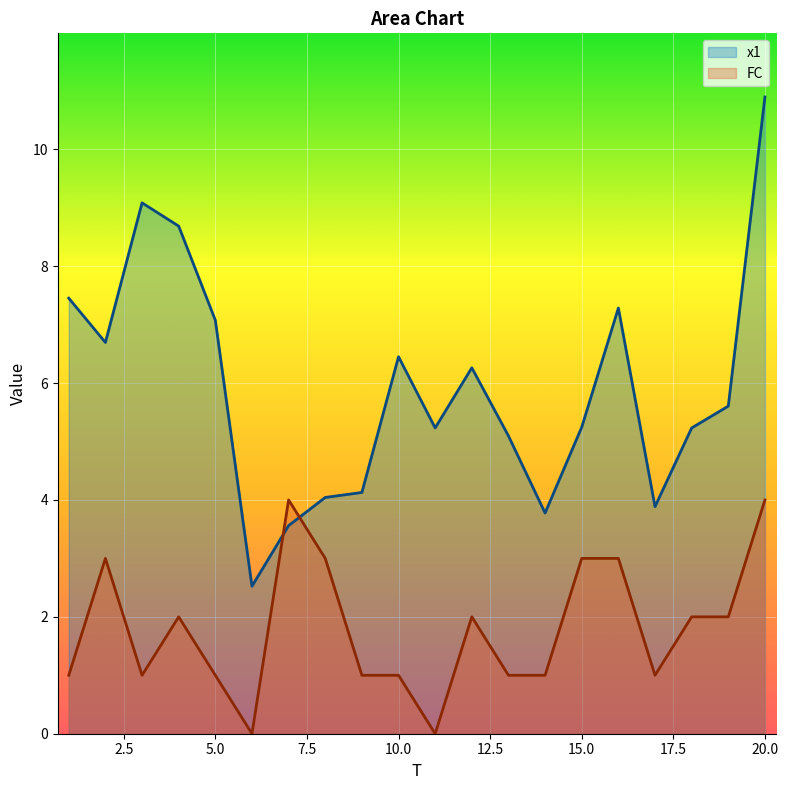

At which label is x1 closest to 6?

12